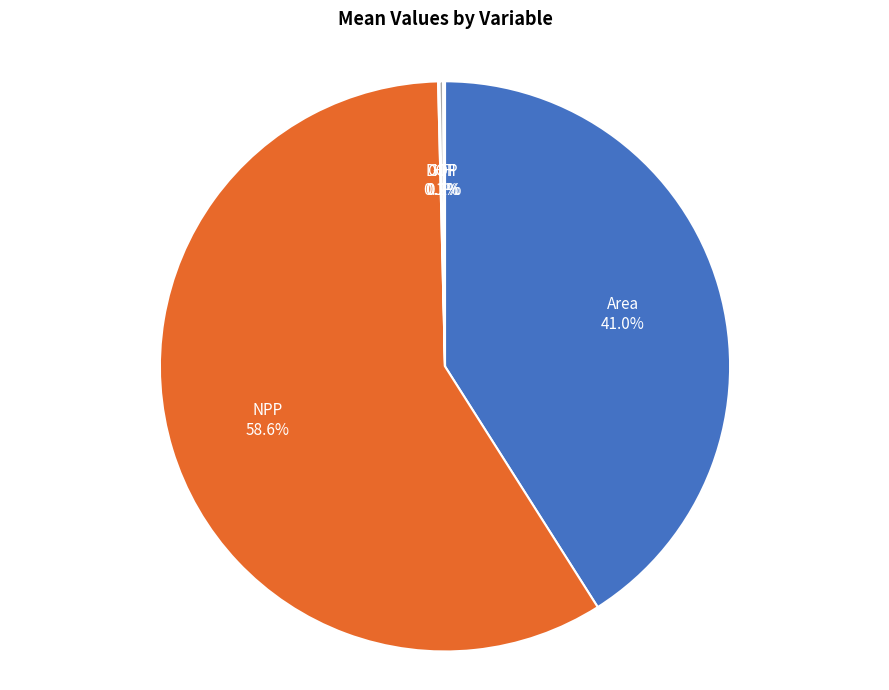

What percentage is the Area slice, to the nearest percent?

41%